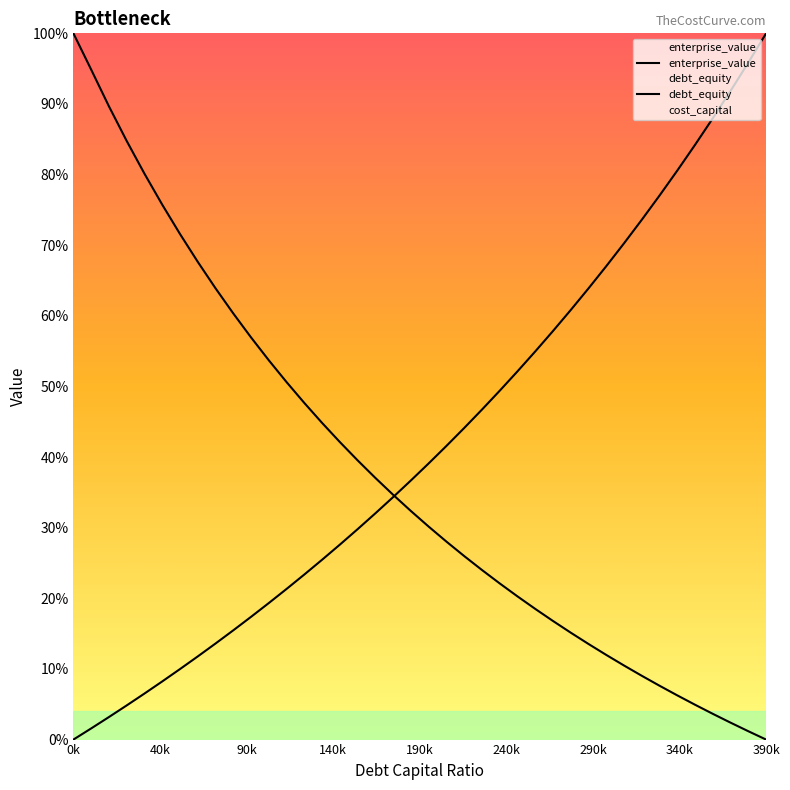

What is the maximum value for debt_equity?

1.0